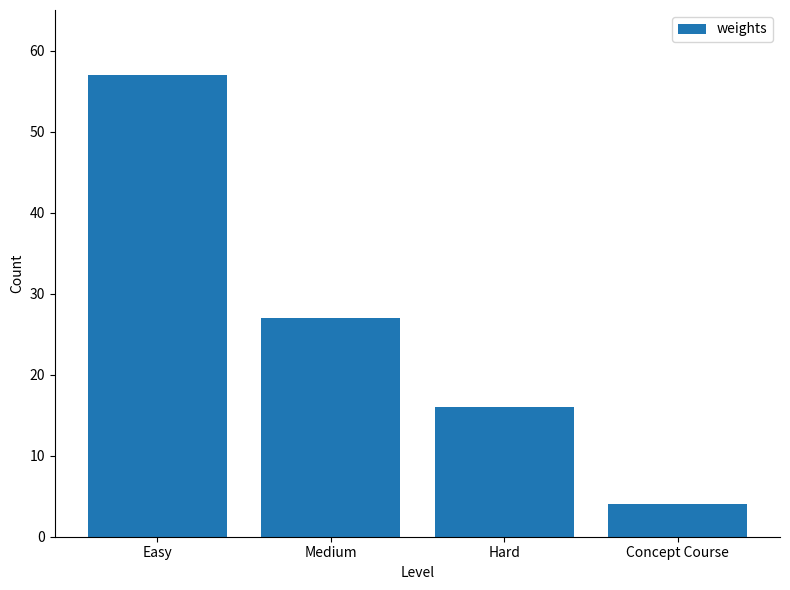

What is the minimum value shown in the chart?

4